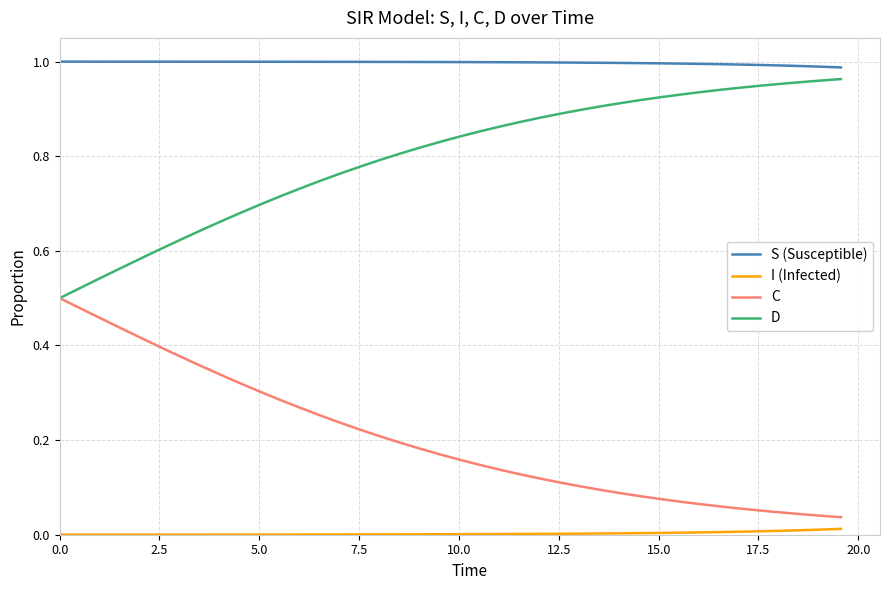

Which series has the largest total across all categories?

S (Susceptible)